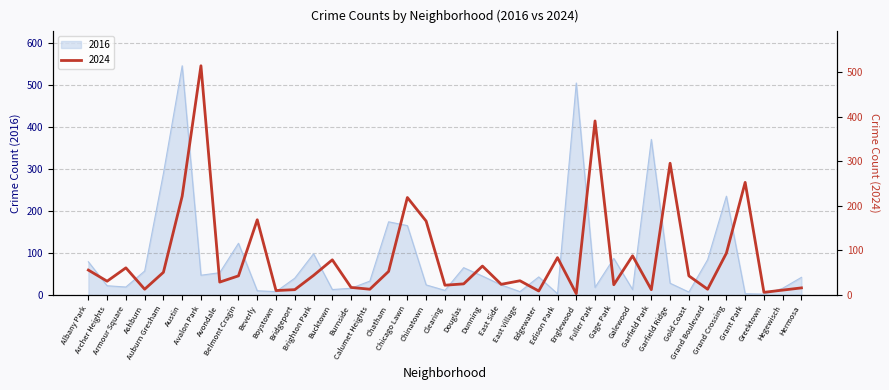

The chart shows a value of 20 at Calumet Heights. True or false?

False